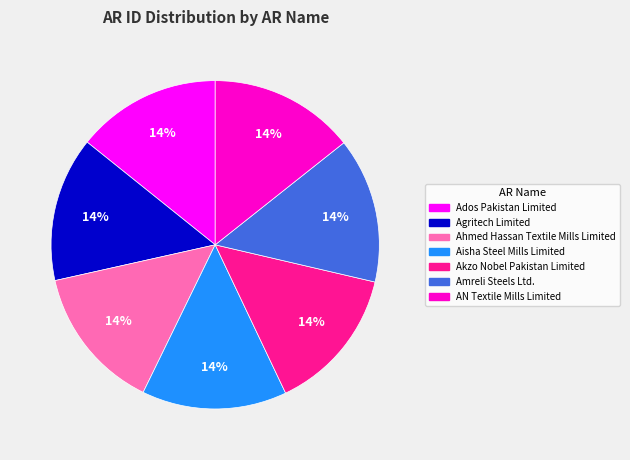

Is Ahmed Hassan Textile Mills Limited the majority of the pie?

No